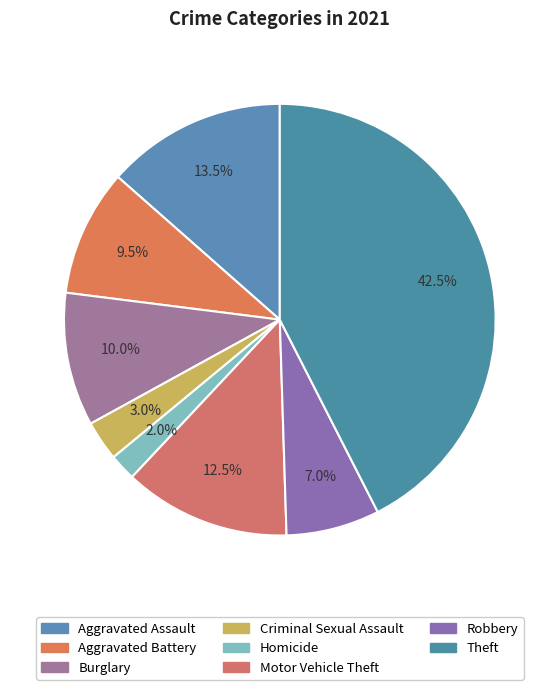

Is the sum of Theft and Robbery greater than half?

No